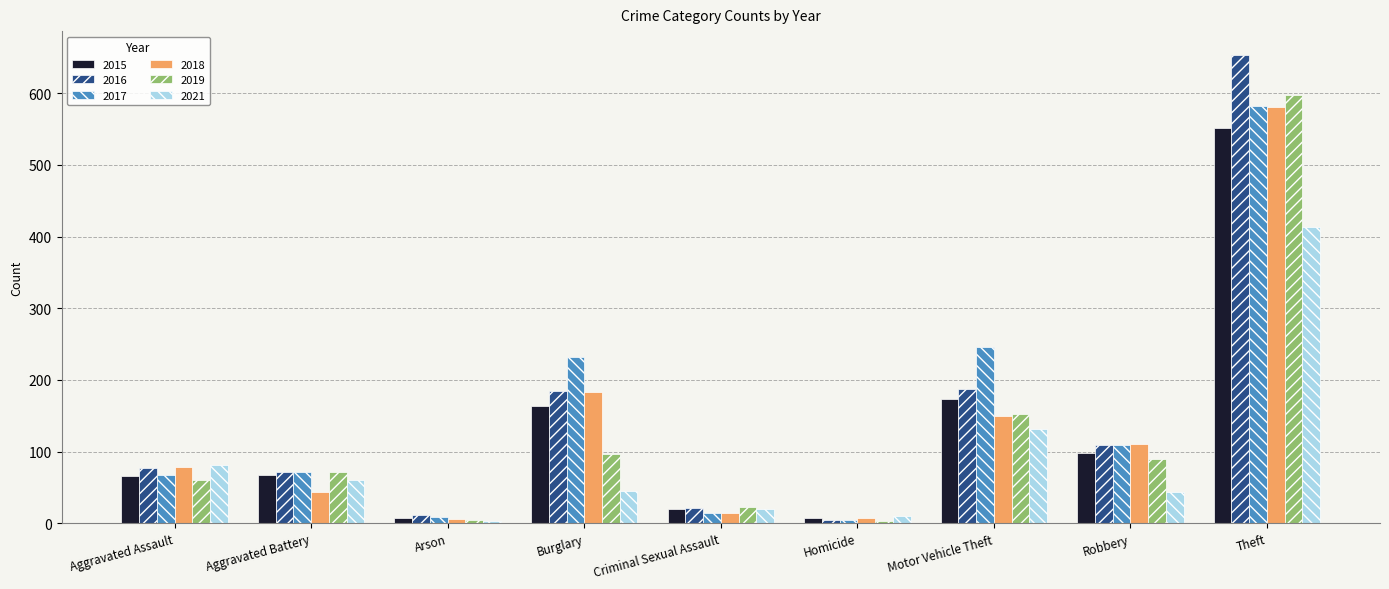

Does the chart contain stacked bars?

No